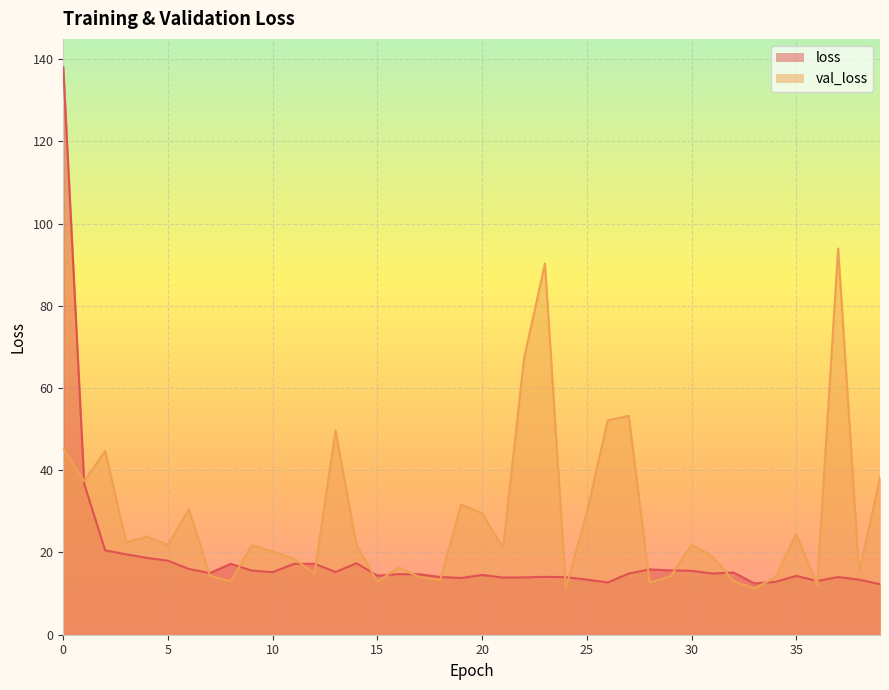

The val_loss series shows 21.5 at 19. True or false?

False